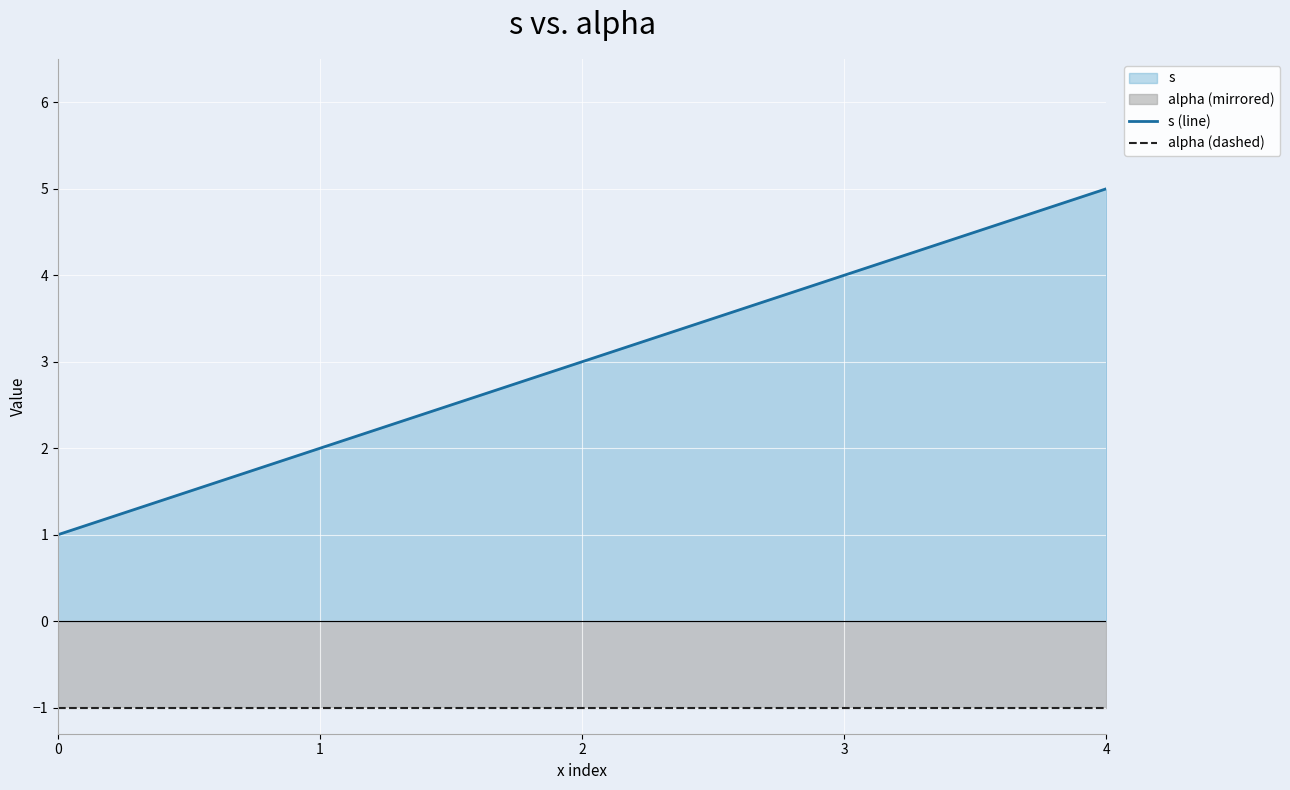

What is the spread (max minus min) of values at 1?

3